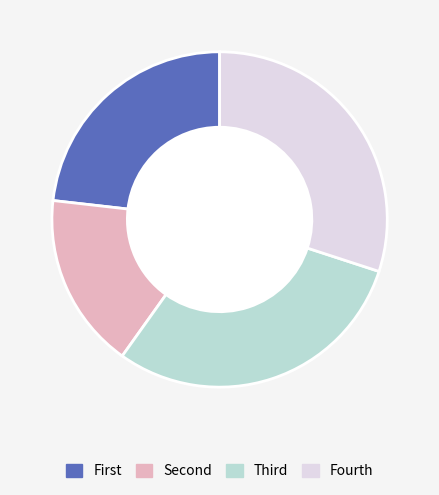

Does any single category account for the majority?

No